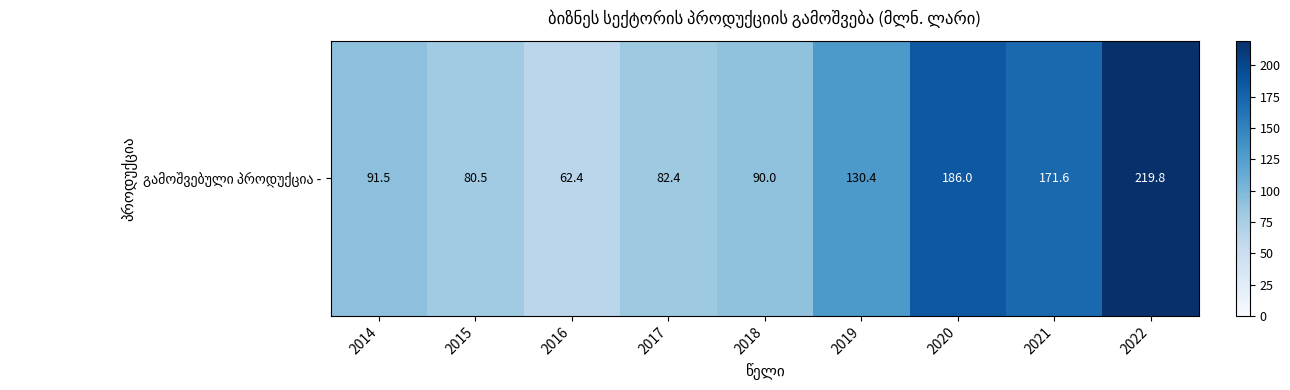

Count the number of categories in the chart.

9